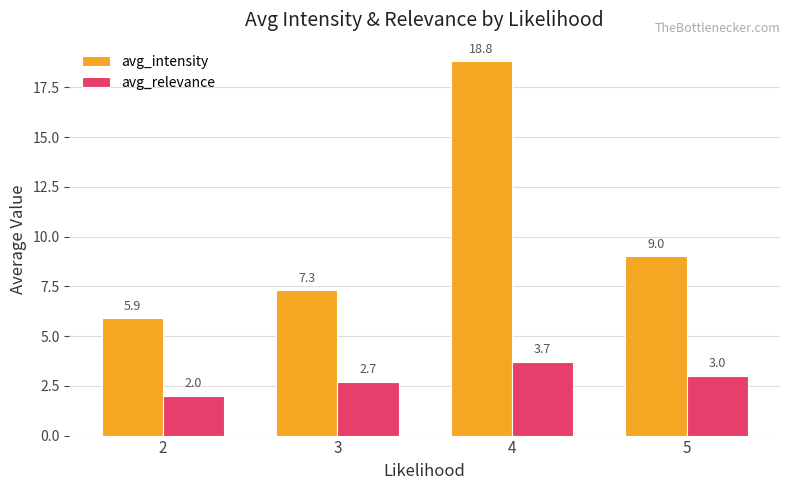

Reading right to left, what are all the values shown in this chart?

avg_intensity: 9.0	18.8	7.3	5.9
avg_relevance: 3.0	3.7	2.7	2.0